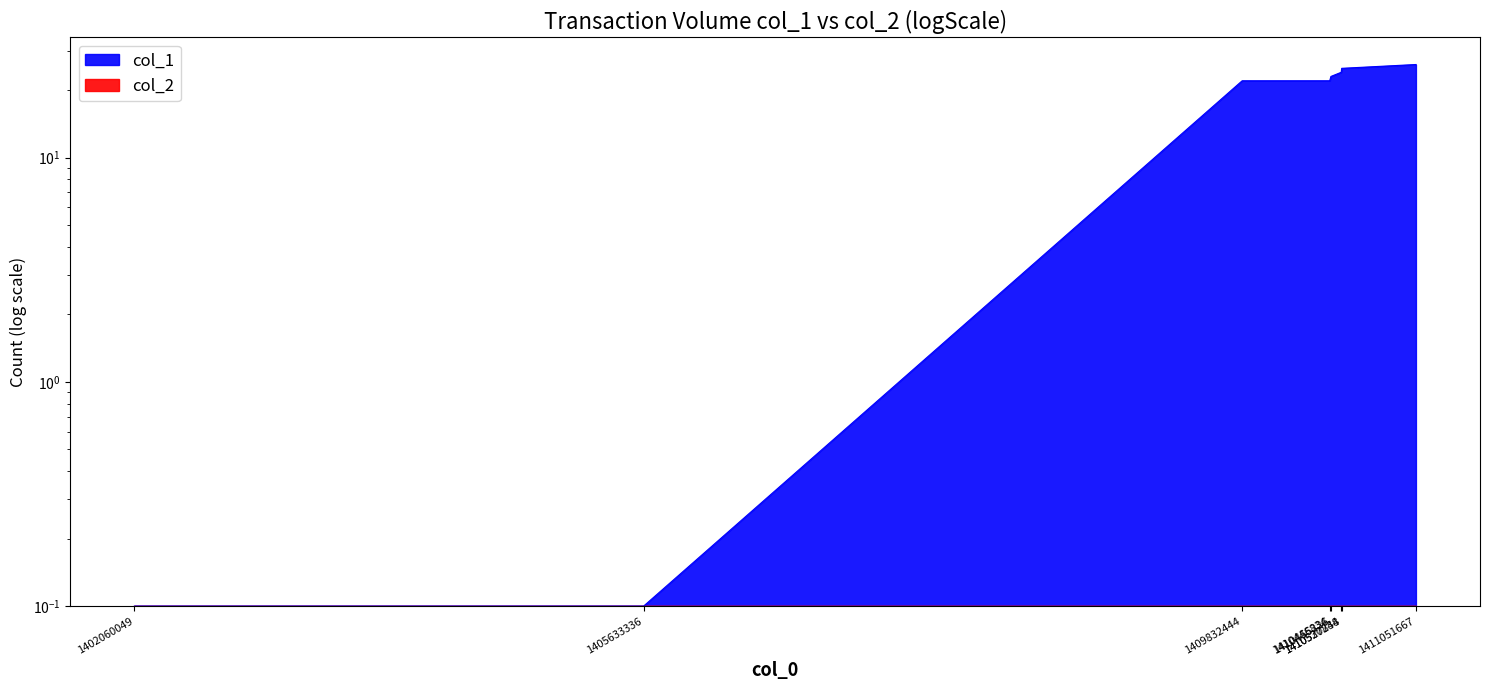

What is the minimum value shown in the chart?

0.1